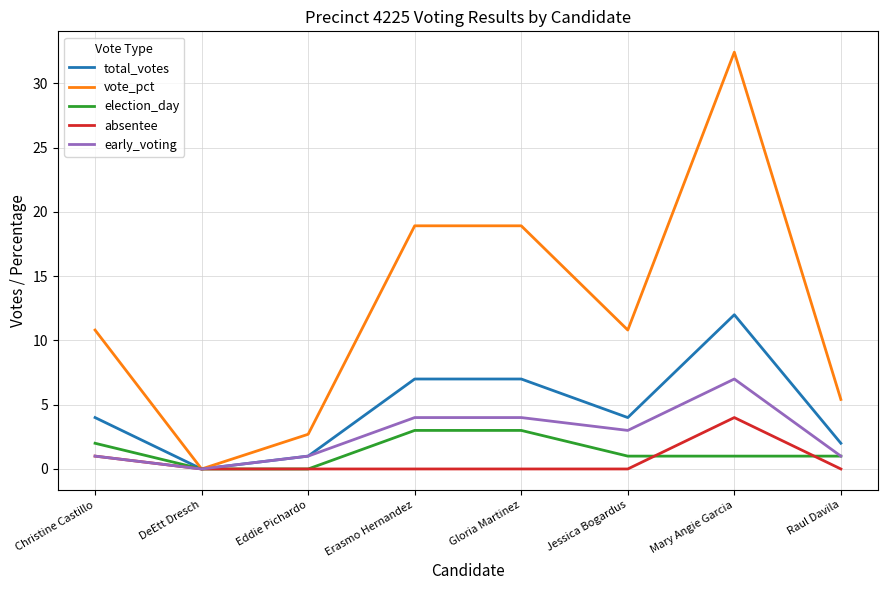

How many positive values does the total_votes series have?

7